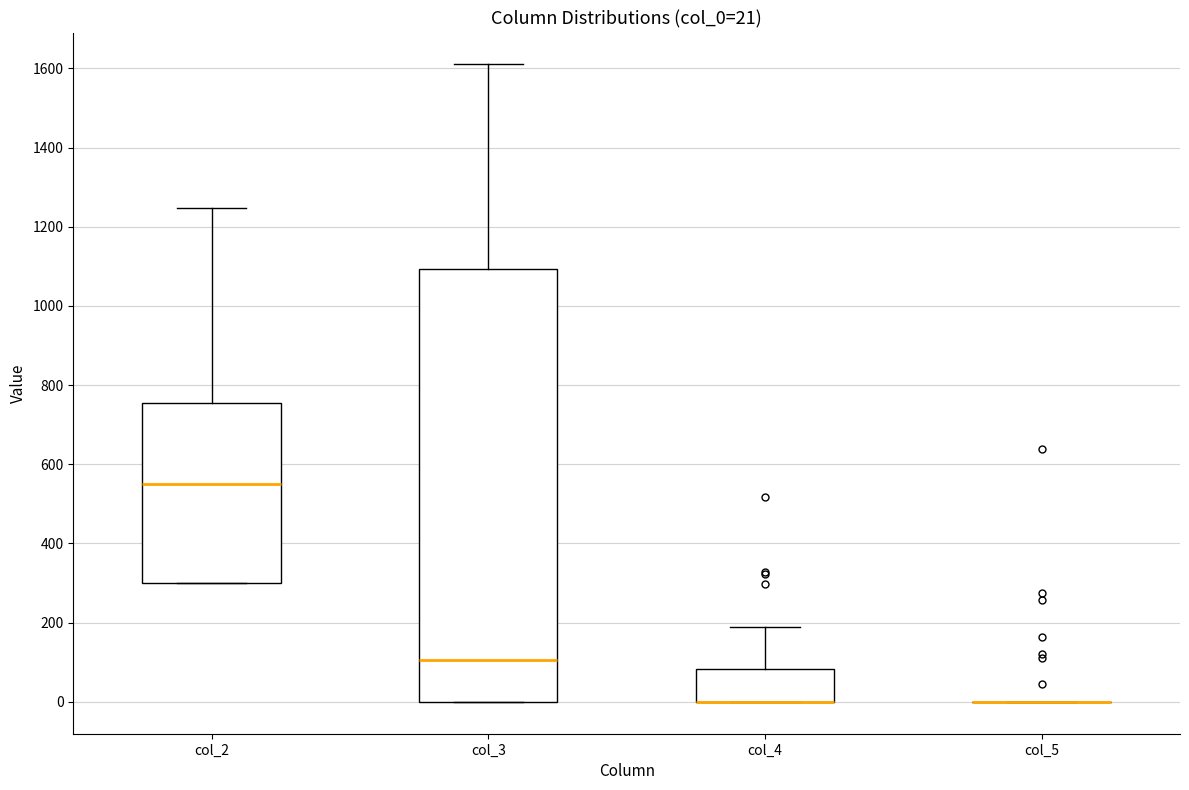

Comparing the boxes themselves (not the whiskers), which one is the tallest?

col_3